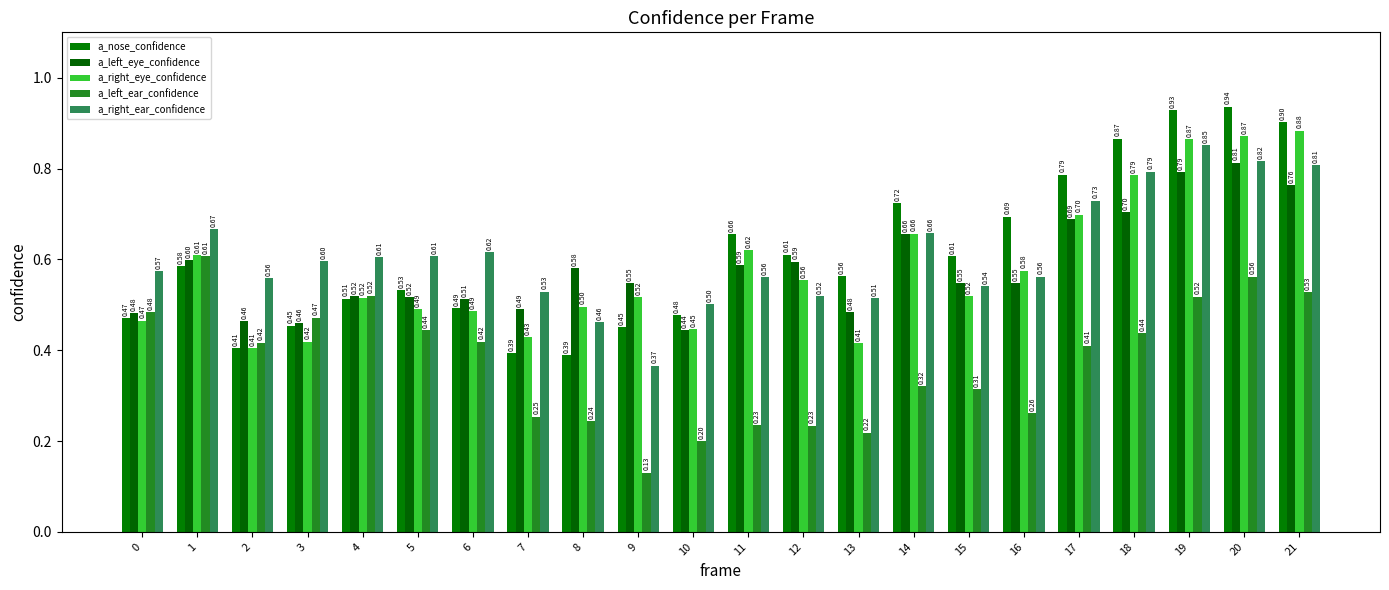

What is the difference between the maximum and minimum values in the a_left_eye_confidence series?

0.4